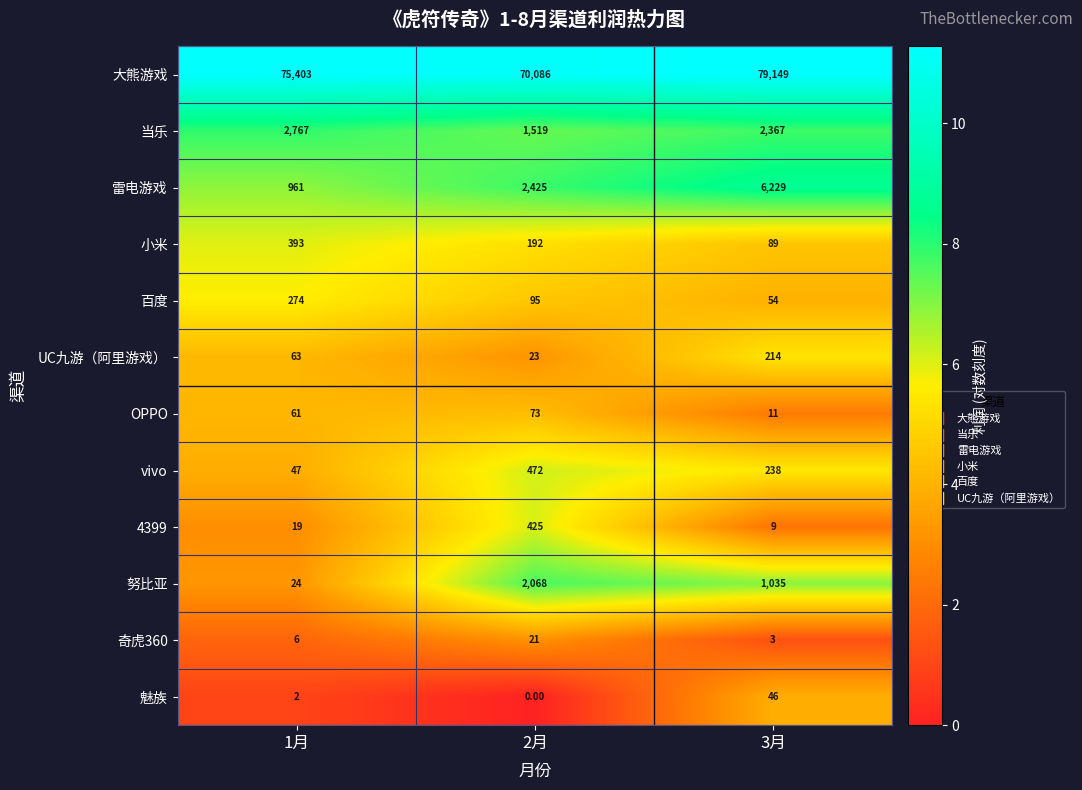

Rank the categories by vivo value from highest to lowest.

2月, 3月, 1月